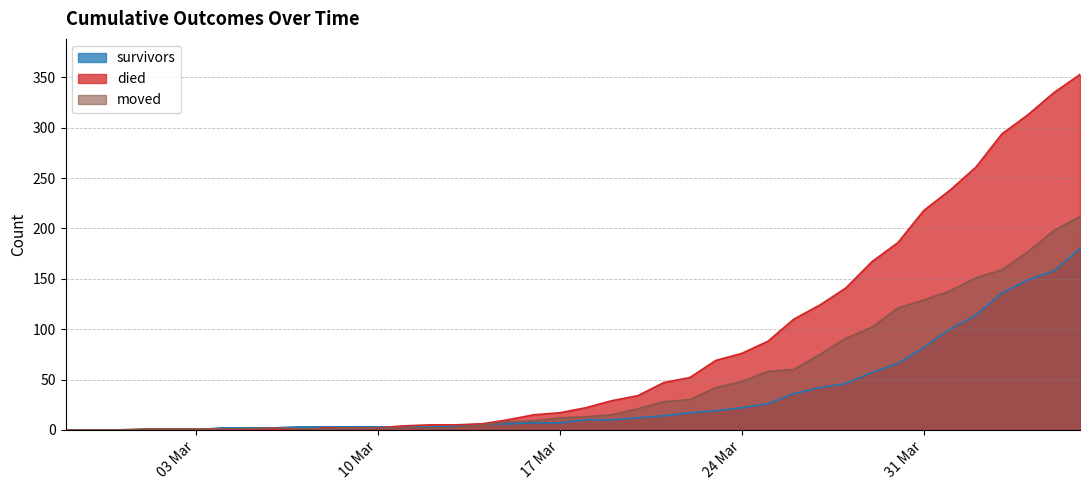

What is the average value of the survivors series?

34